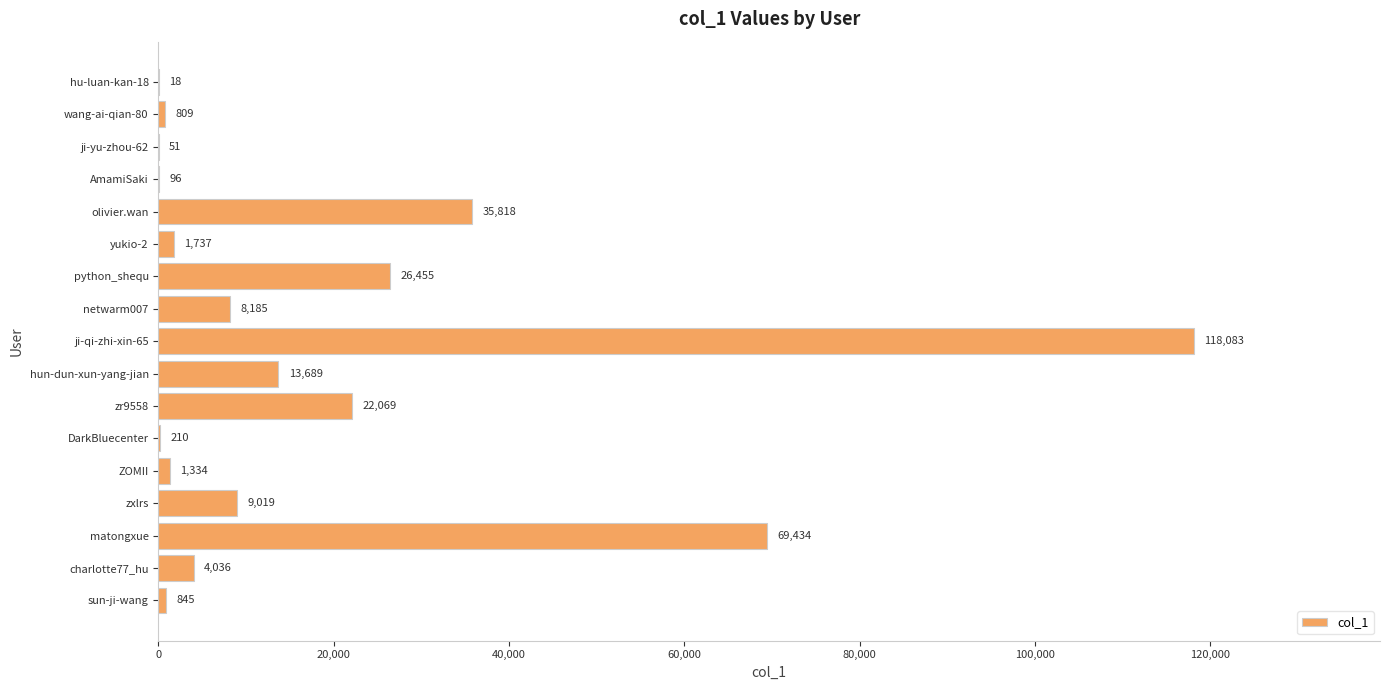

What is the sum of all values?

311888